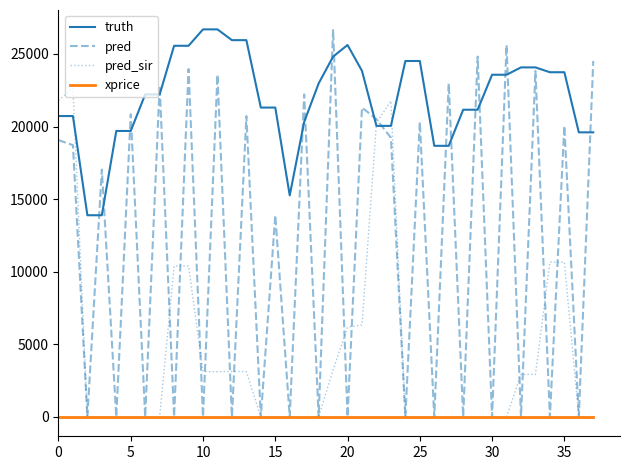

How many categories are shown in the chart?

38